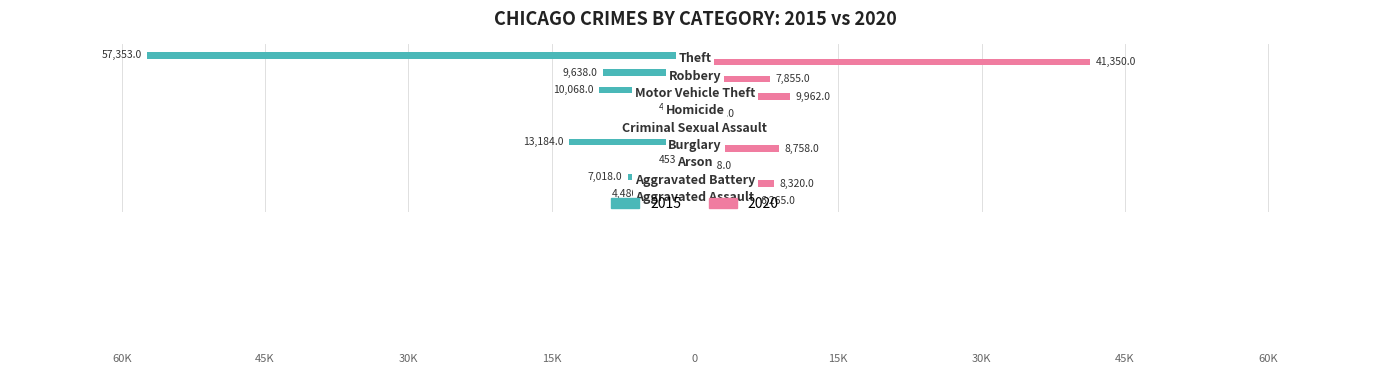

What is the highest value of the 2020 series?

41350